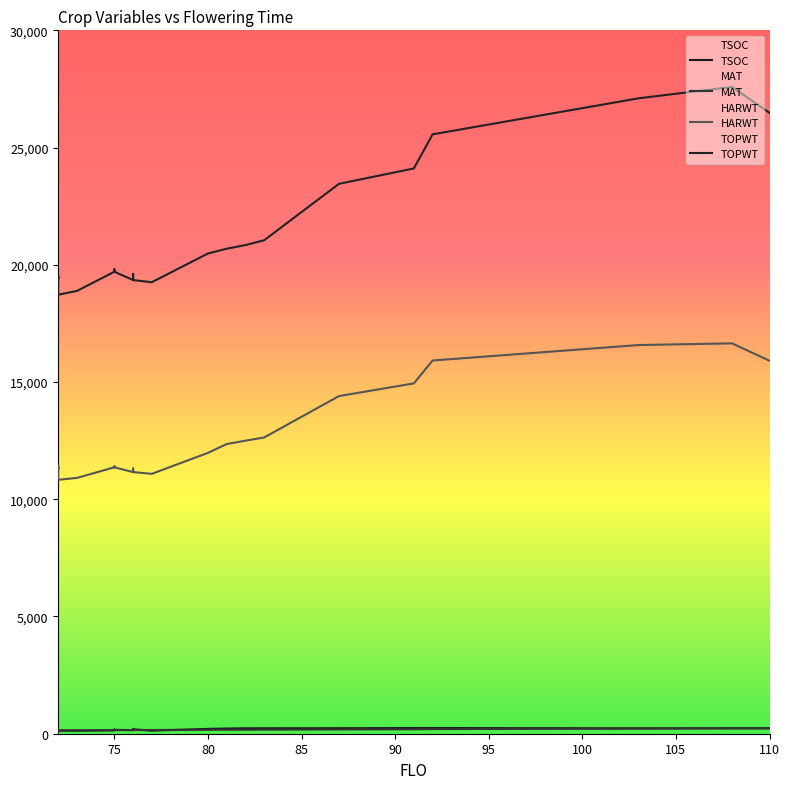

What is the difference between the MAT values at 80 and 73?

20